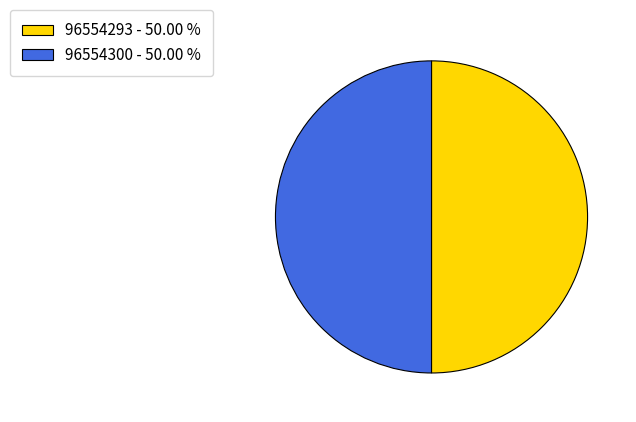

Combined, do 96554300 - 50.00 % and 96554293 - 50.00 % account for over 50%?

Yes